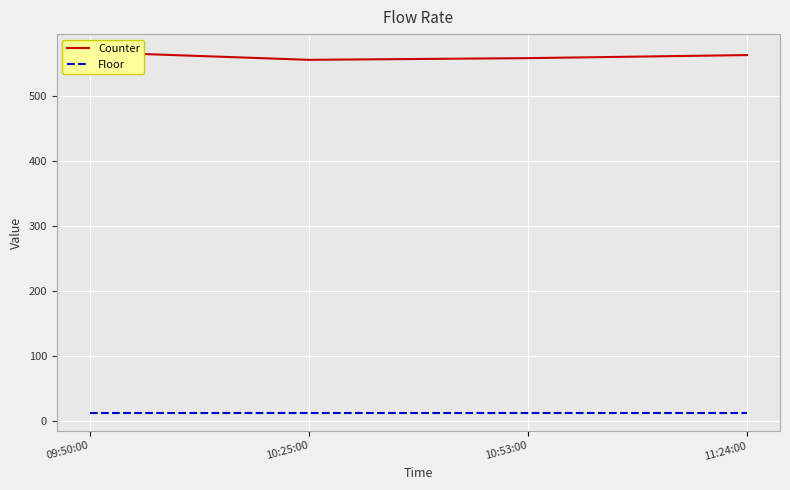

Rank the series by their average value, from highest to lowest.

Counter, Floor